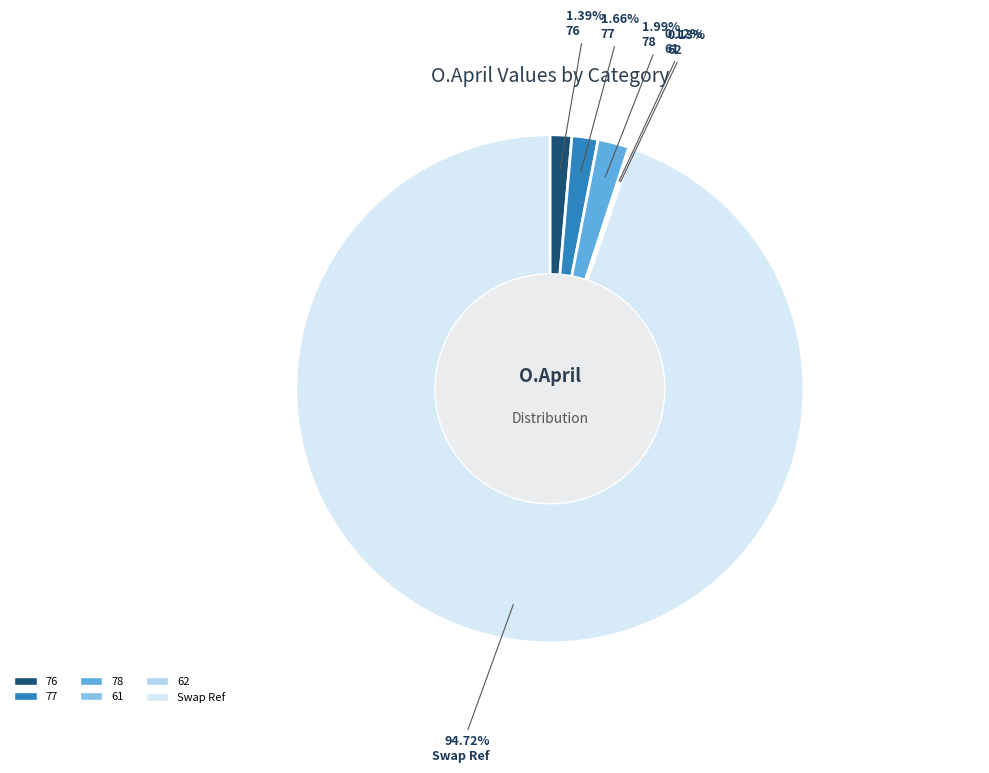

Between 77 and Swap Ref, which is larger?

Swap Ref